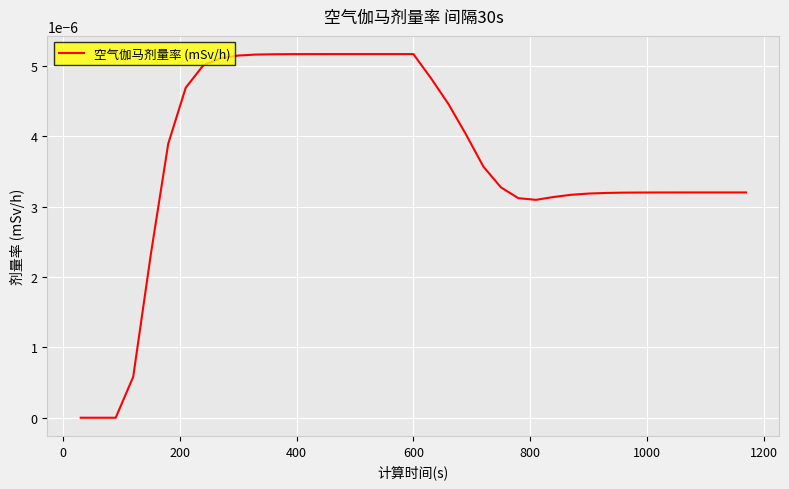

Does the chart have visible grid lines?

Yes